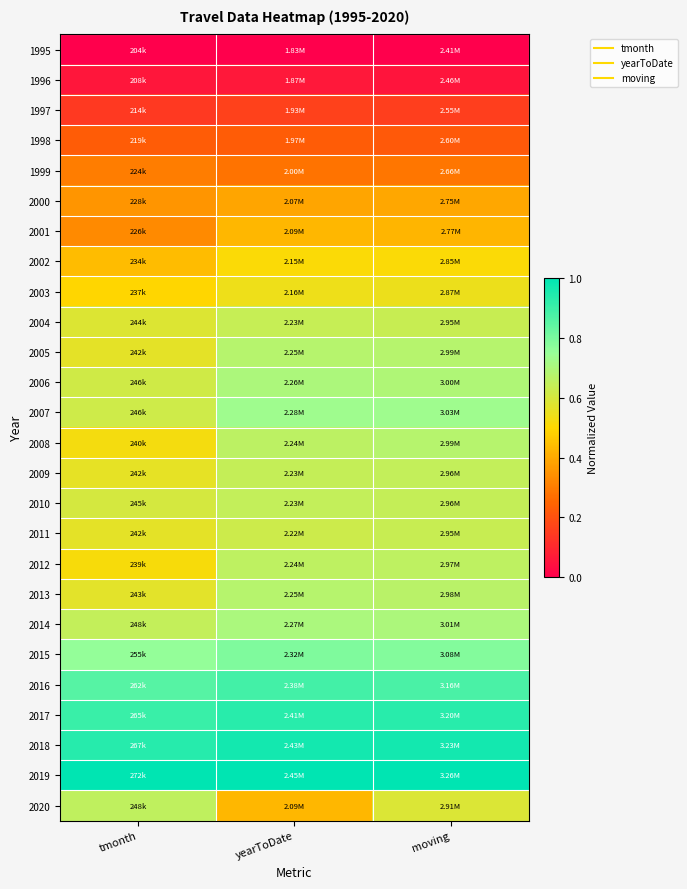

Which series has the largest total across all categories?

2019